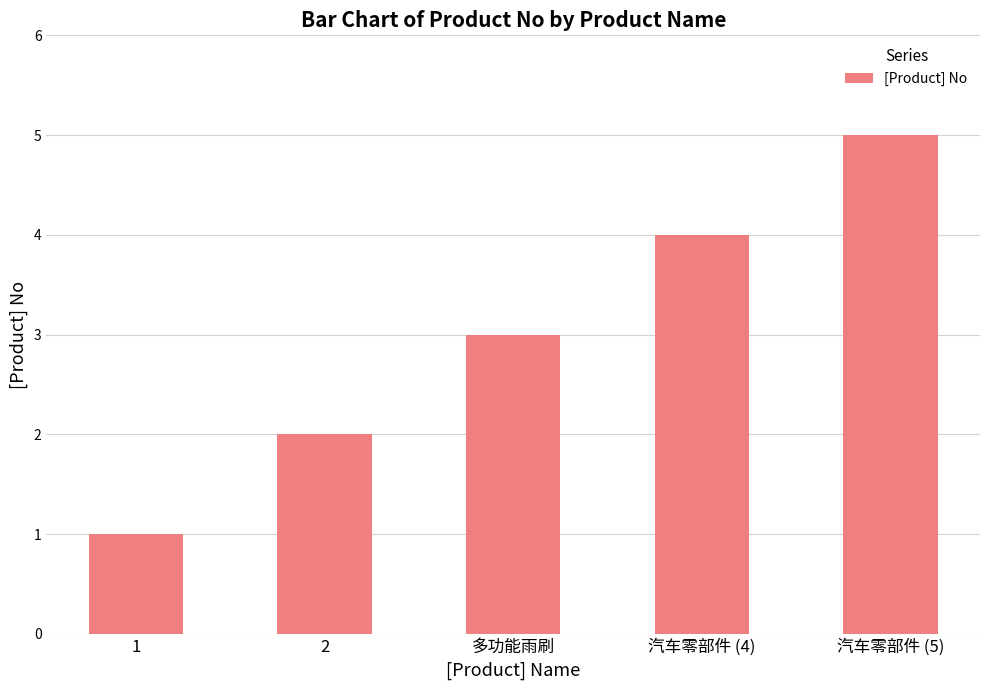

Reading left to right, what are all the values shown in this chart?

1=1	2=2	多功能雨刷=3	汽车零部件 (4)=4	汽车零部件 (5)=5